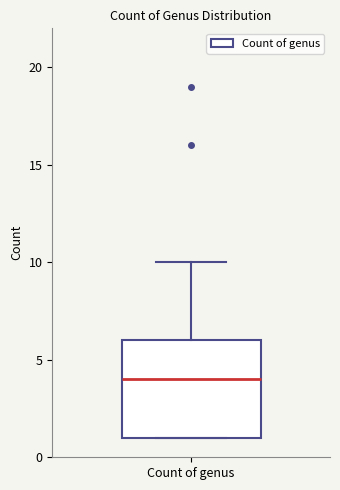

Transcribe this box plot: give where the median line is, the range the box spans, and where the two whiskers end, as read against the y-axis. The values are not printed on the chart, so give them approximately, as read against the axis.

median 4, box 1 to 6, whiskers 1 to 10